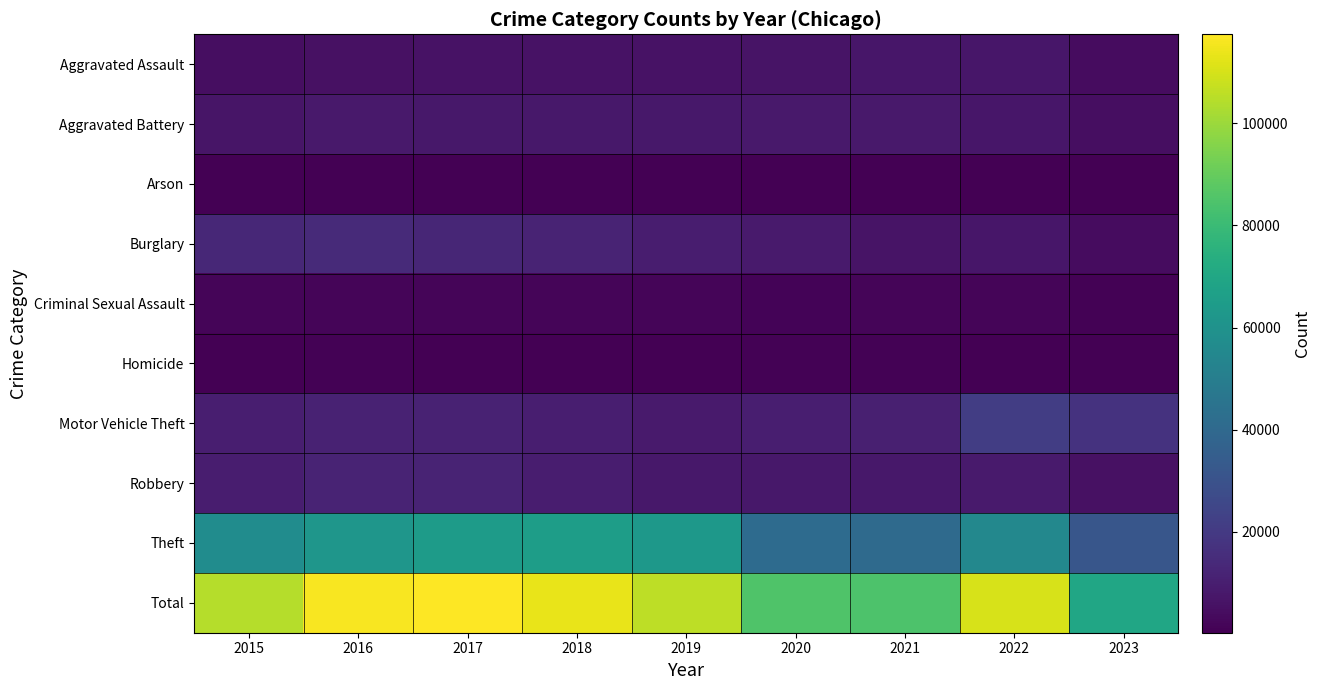

What is the total value across all series at 2020?

170632